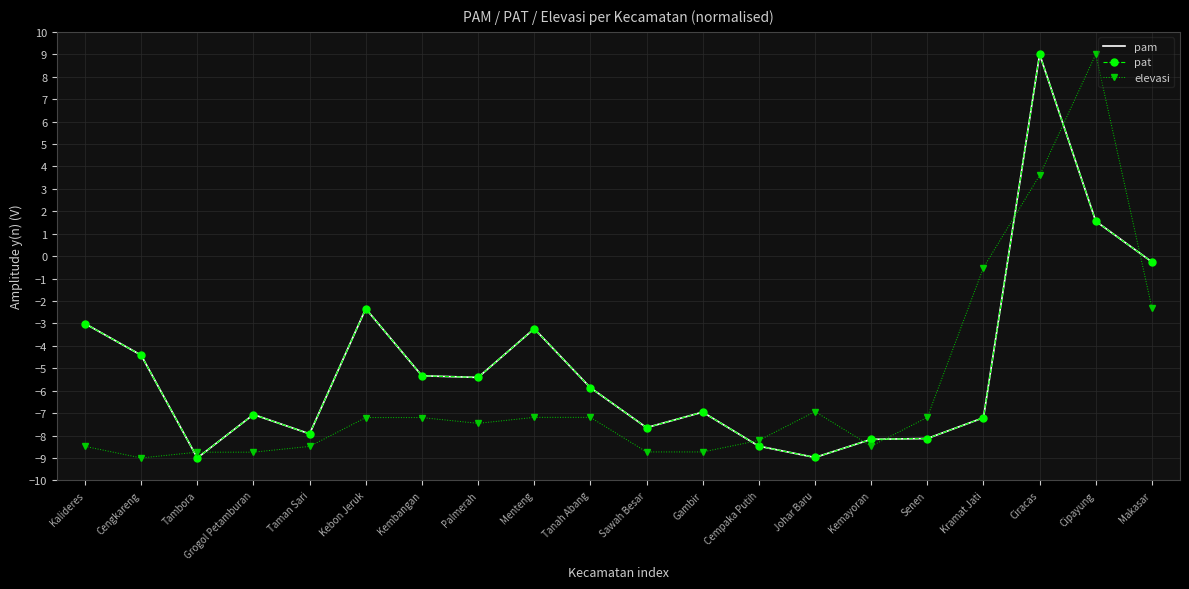

What is the difference between the pat values at Cipayung and Ciracas?

7.4